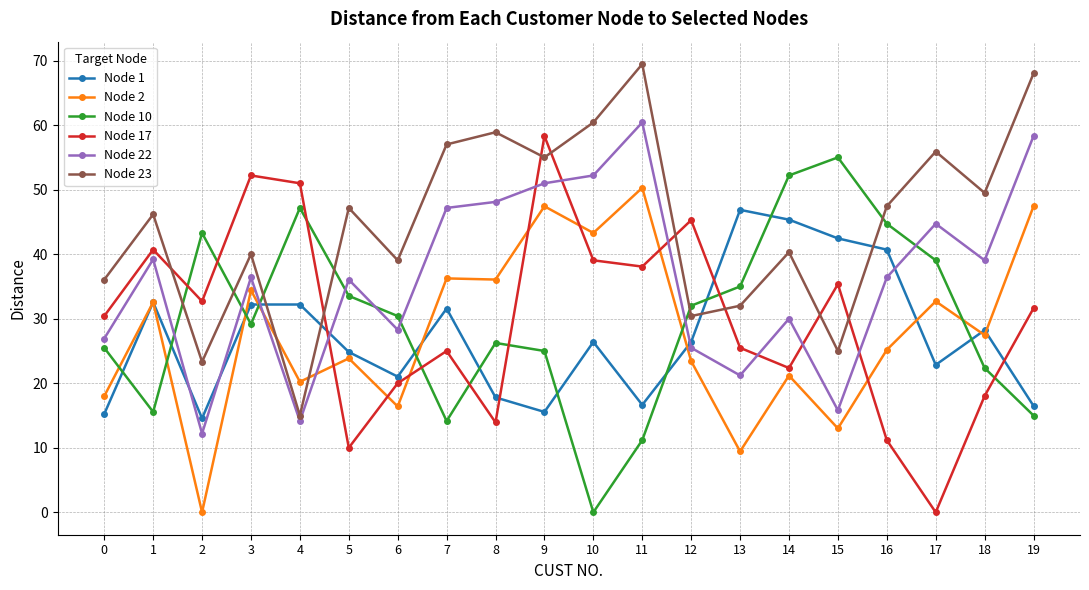

True or false: Node 10 and Node 2 intersect in this chart.

True